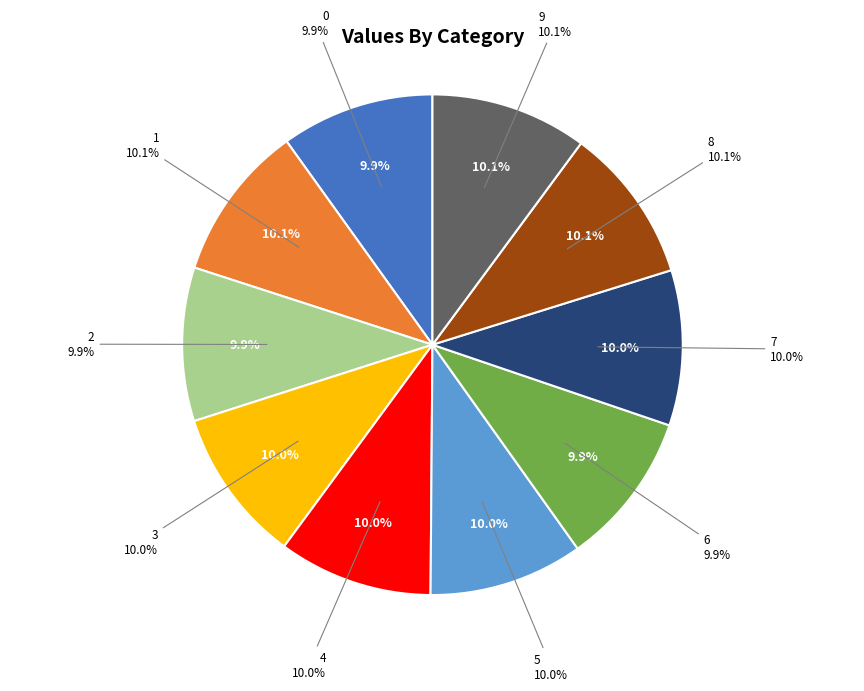

What percentage do 2 and 9 together represent?

20.0%